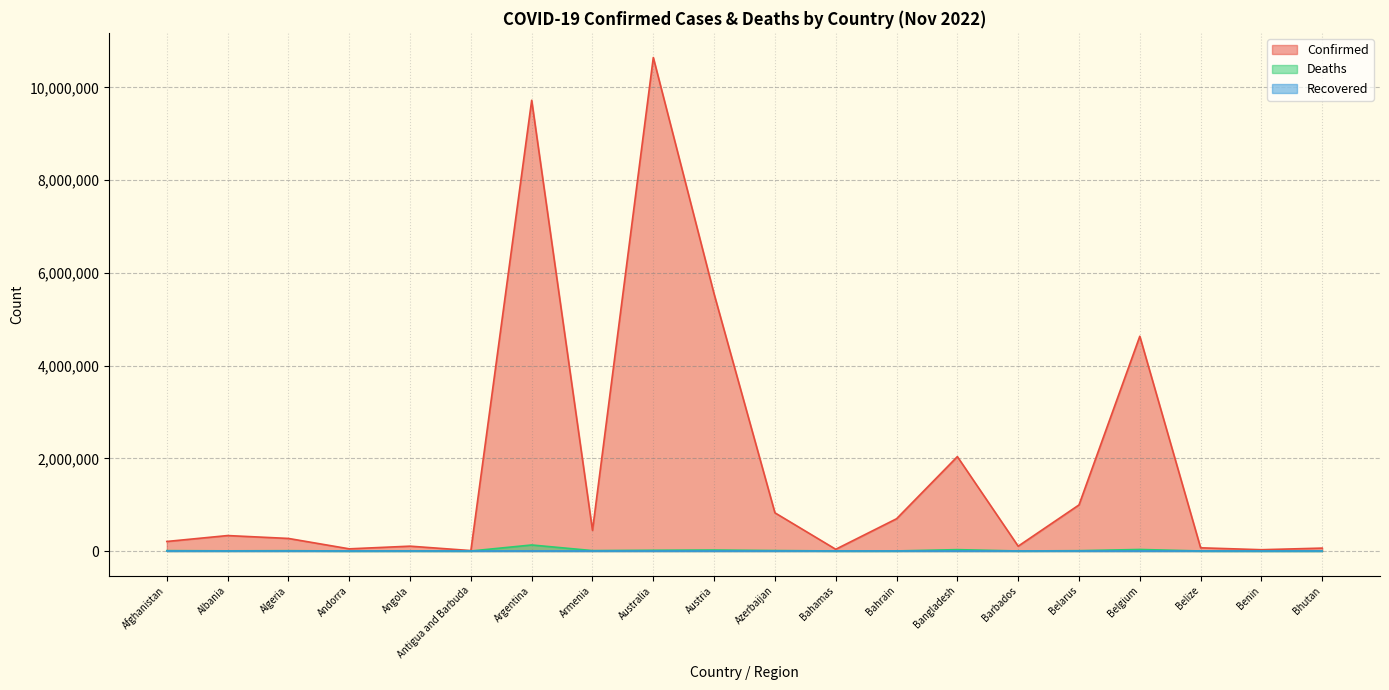

Is the value of Confirmed at Belarus greater than the value of Deaths at Armenia?

Yes